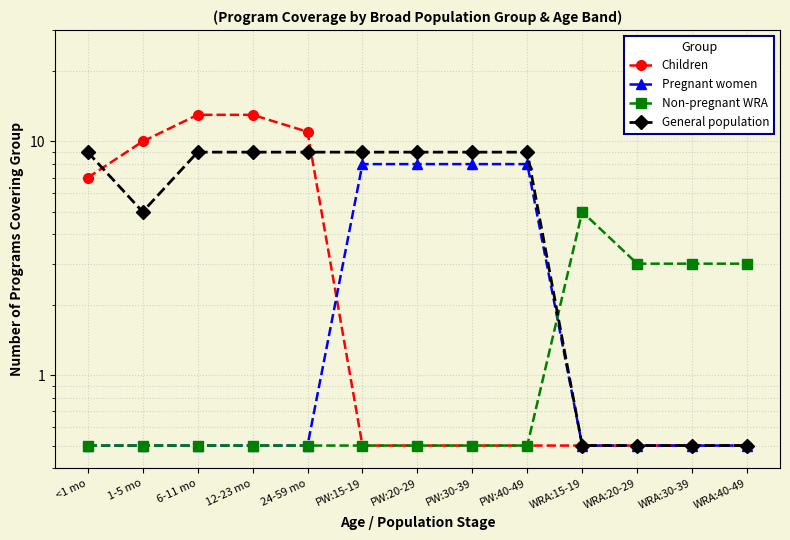

True or false: General population has a value of 11.8 at <1 mo.

False